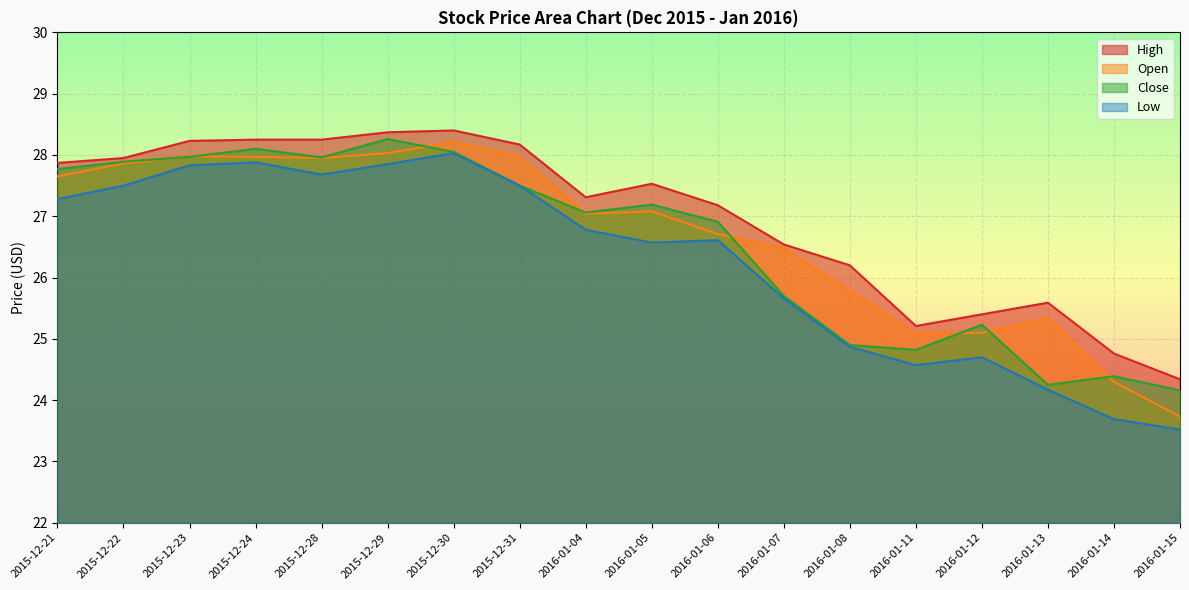

True or false: High and Close intersect in this chart.

False